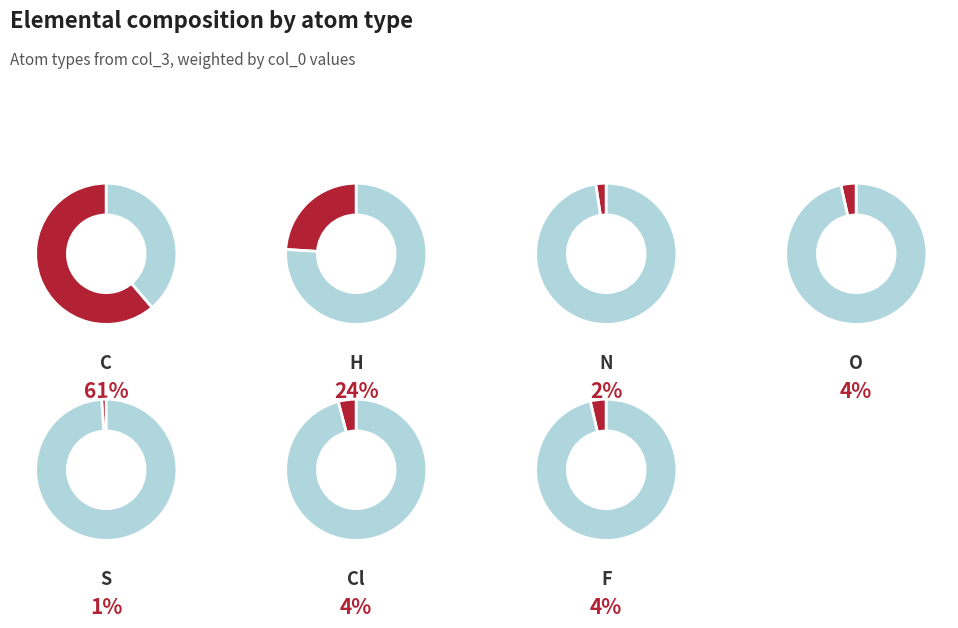

To the nearest percent, what is the difference between the largest and smallest slice percentages?

60%